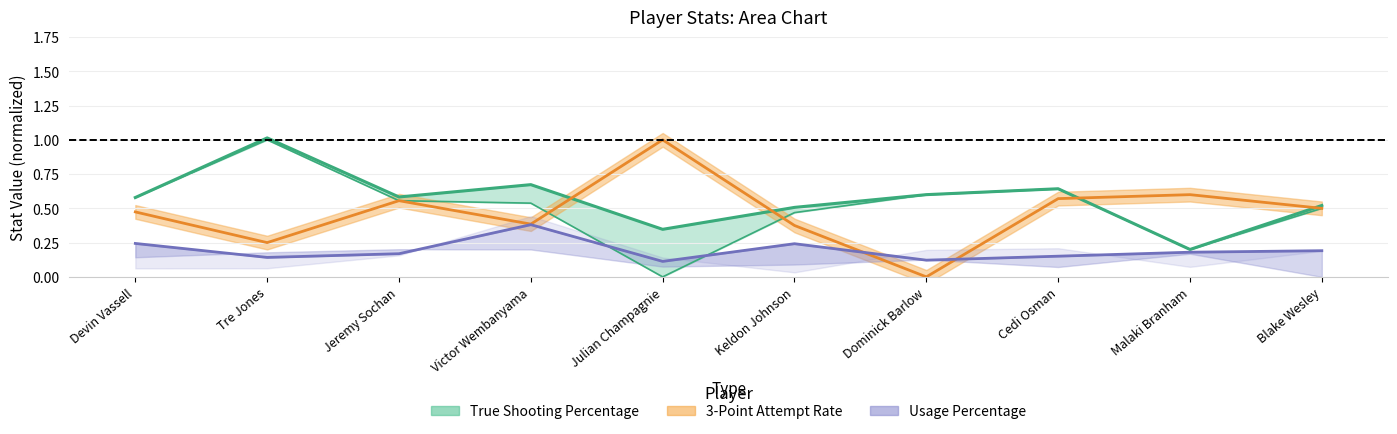

What is the label of the 5th point from the left?

Julian Champagnie